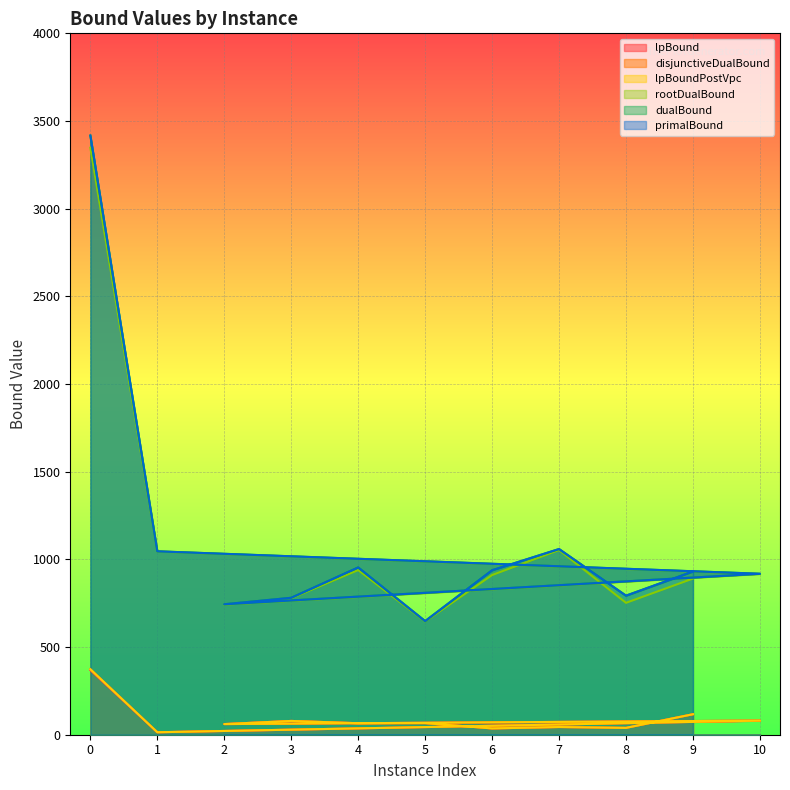

What is the value of the rootDualBound point at the 4th from the left?

742.0